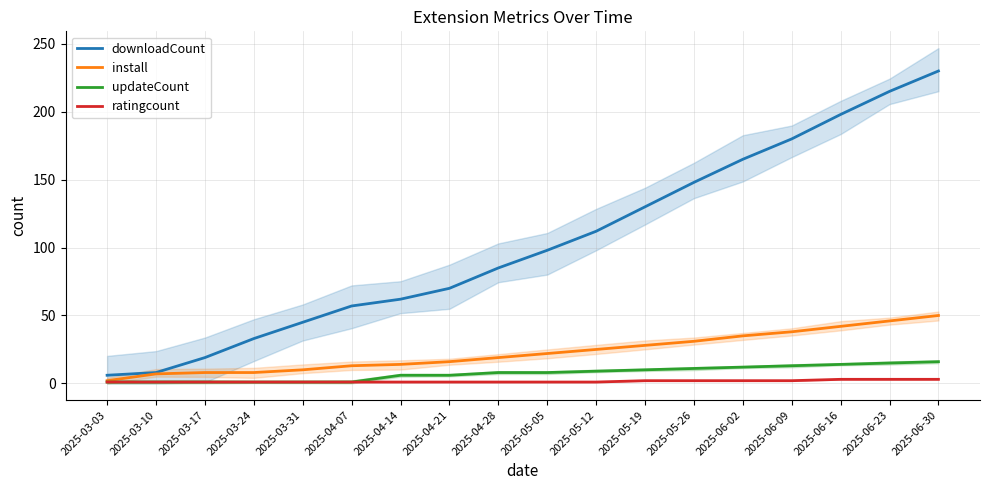

True or false: updateCount and ratingcount intersect in this chart.

False